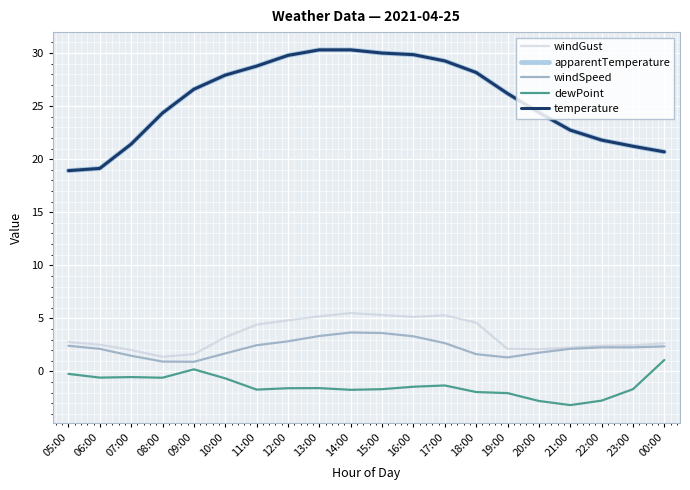

Rank the series at 23:00 from lowest to highest value.

dewPoint, windSpeed, windGust, apparentTemperature, temperature